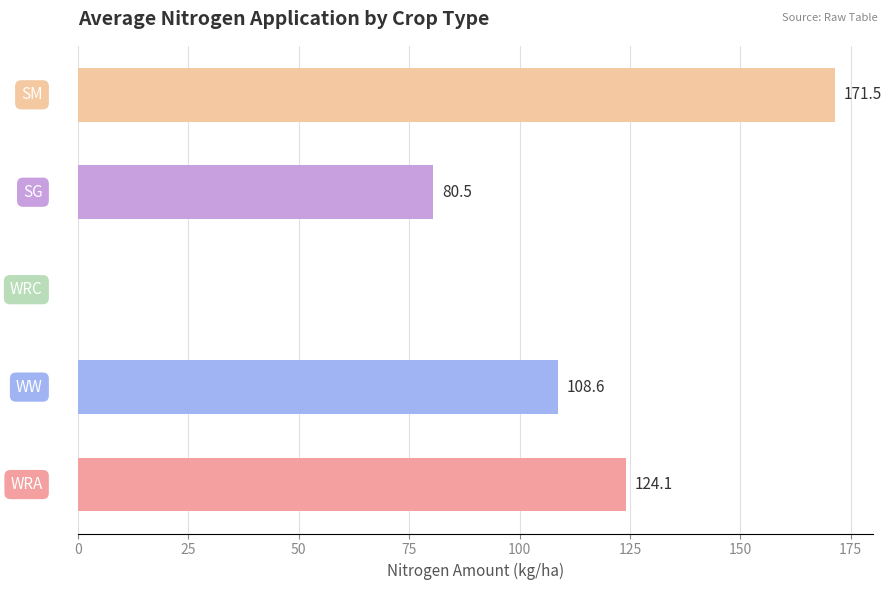

What is the maximum value shown in the chart?

171.5